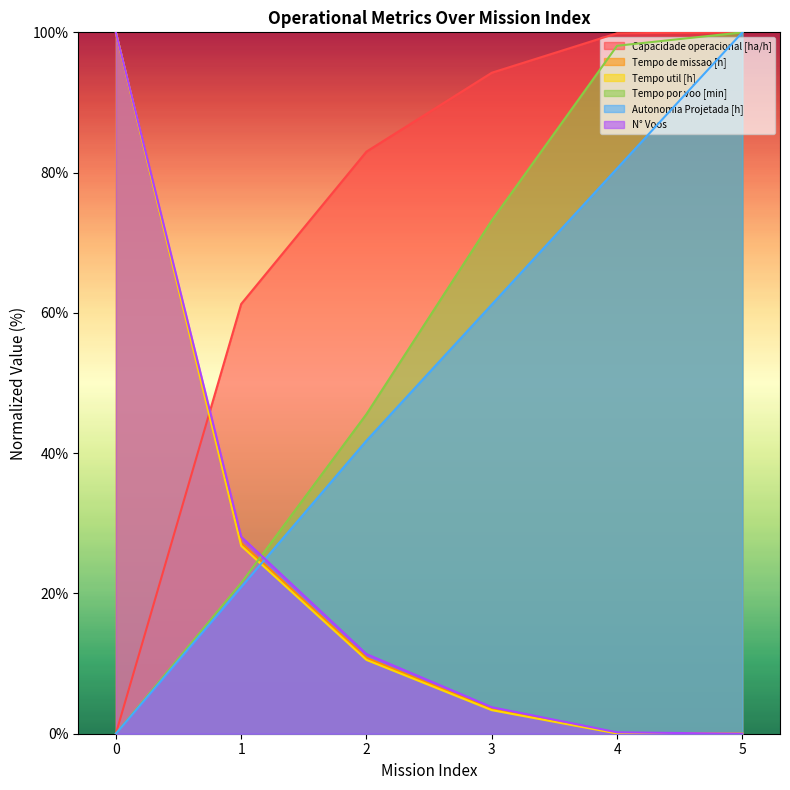

True or false: Autonomia Projetada [h] and Tempo util [h] cross at least once.

True